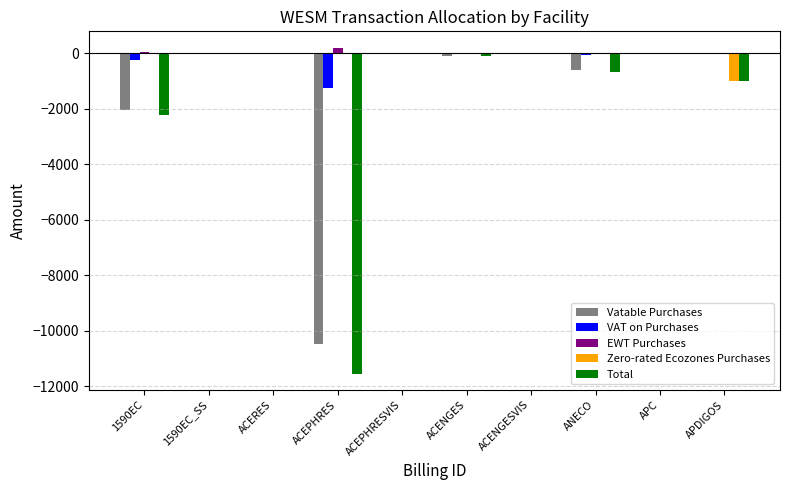

Where is Vatable Purchases nearest to the value -5245?

1590EC